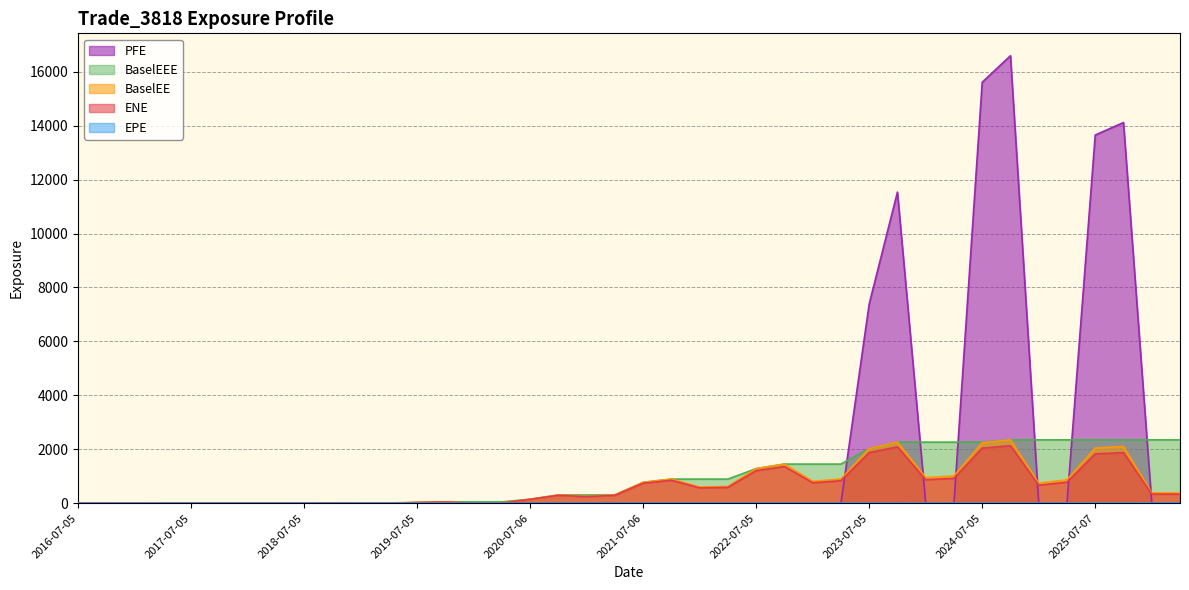

After their last crossing, which series has the higher values: EPE or ENE?

ENE